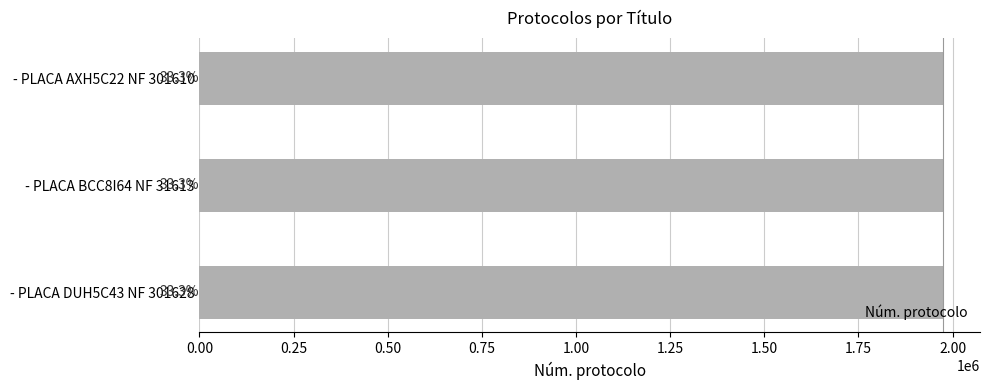

What is the average value?

1974126